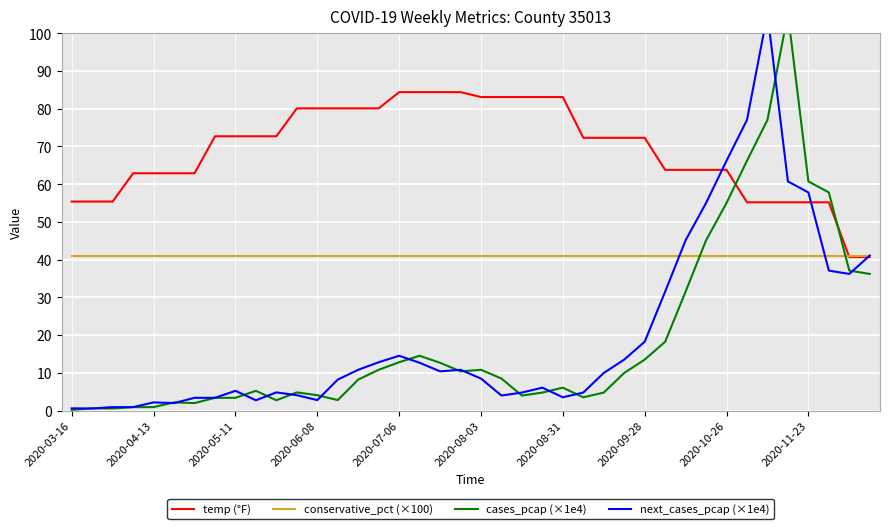

What is the maximum value for conservative_pct (×100)?

41.1